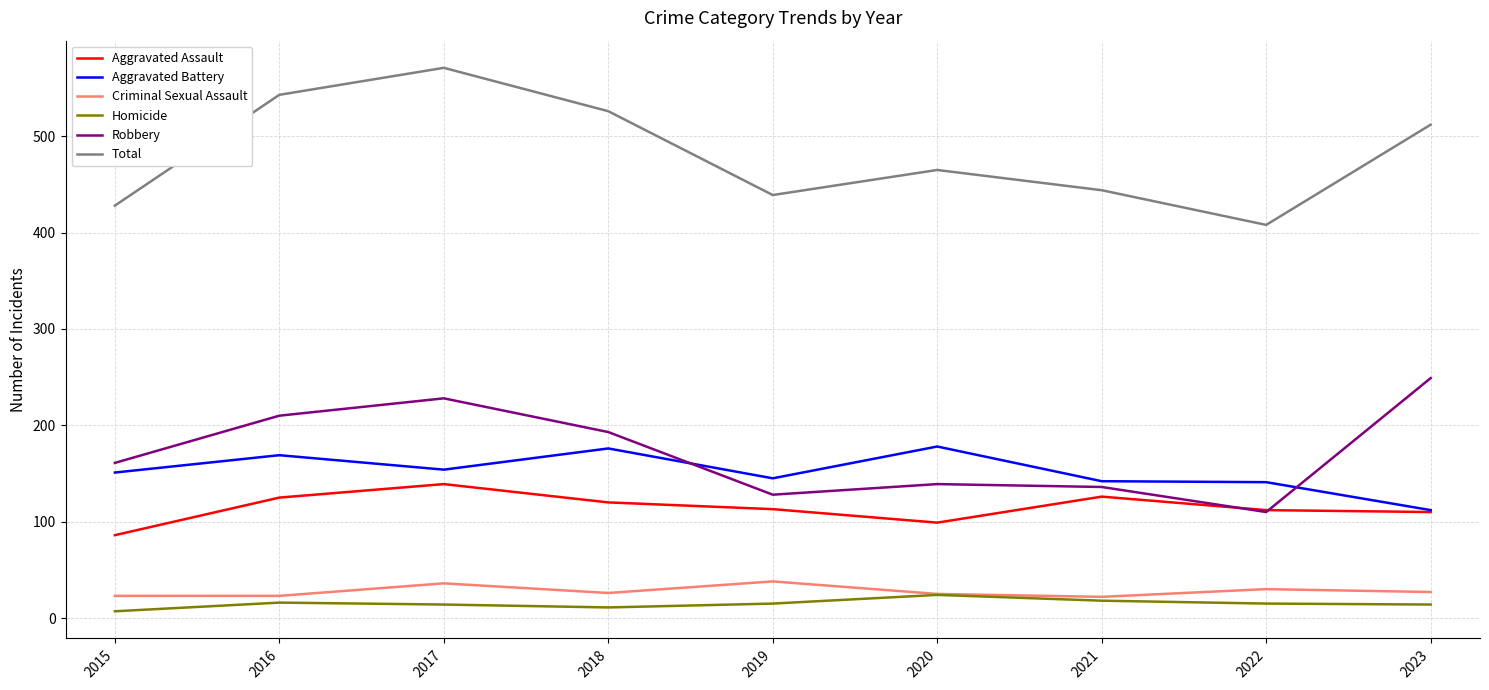

True or false: Total and Homicide cross at least once.

False